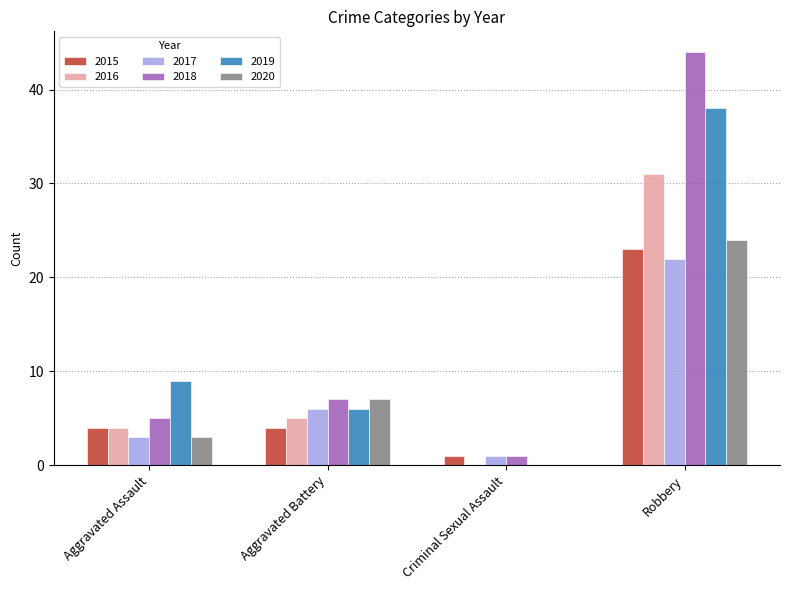

What is the average value of the 2015 series?

8